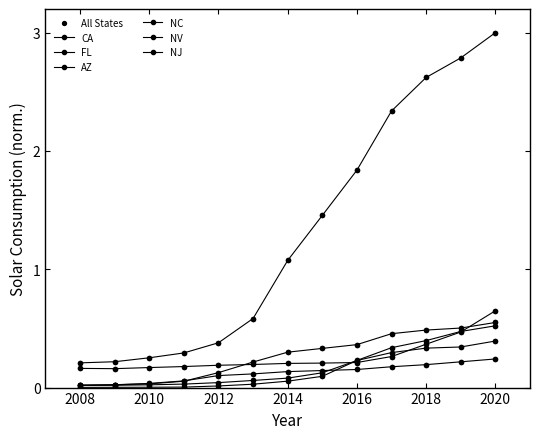

Which series has the largest total across all categories?

CA